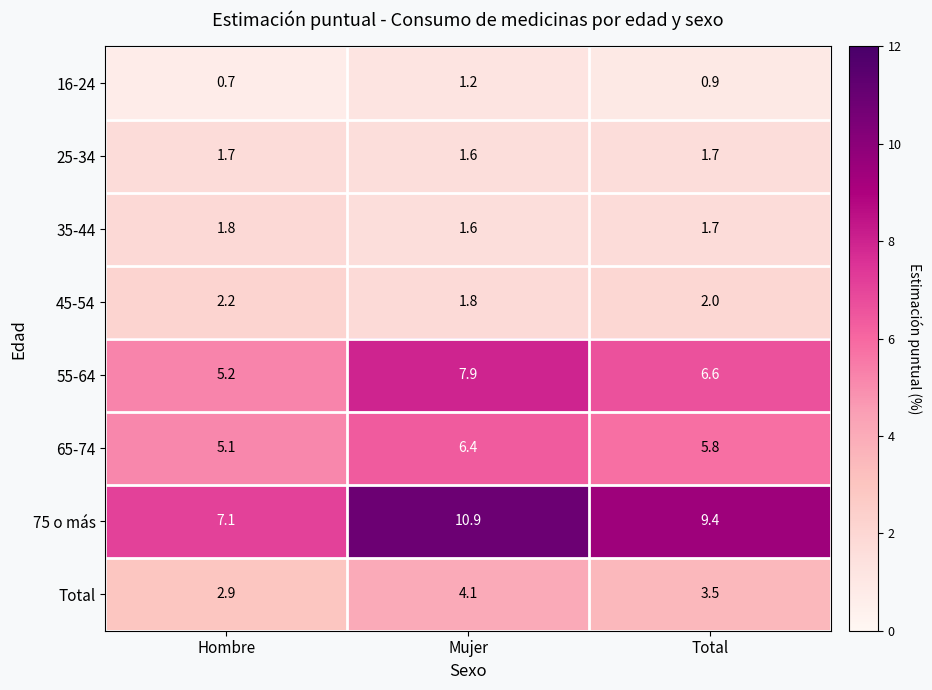

At how many categories does at least one series exceed 1?

3